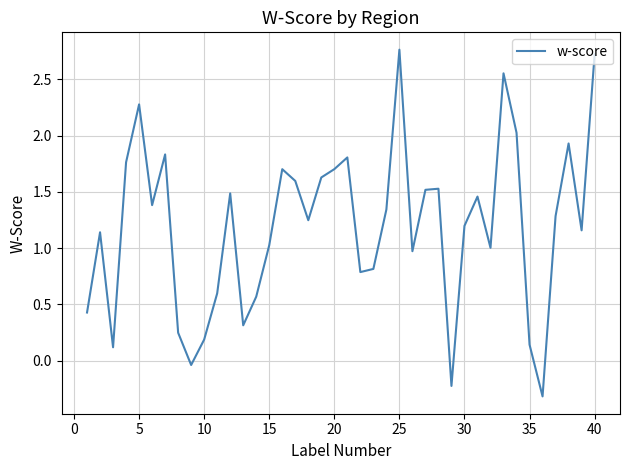

What is the minimum value shown in the chart?

-0.3